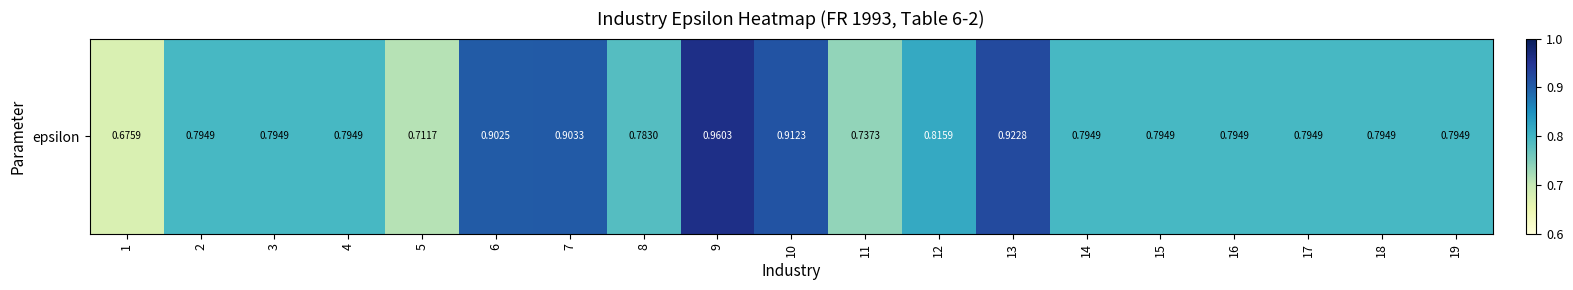

Which category has the highest value across all series?

9